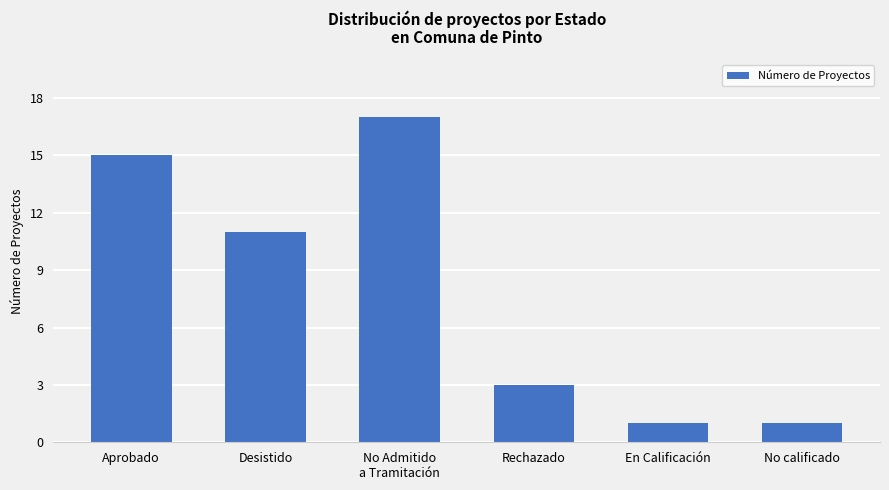

Where is the data nearest to the value 9?

Desistido